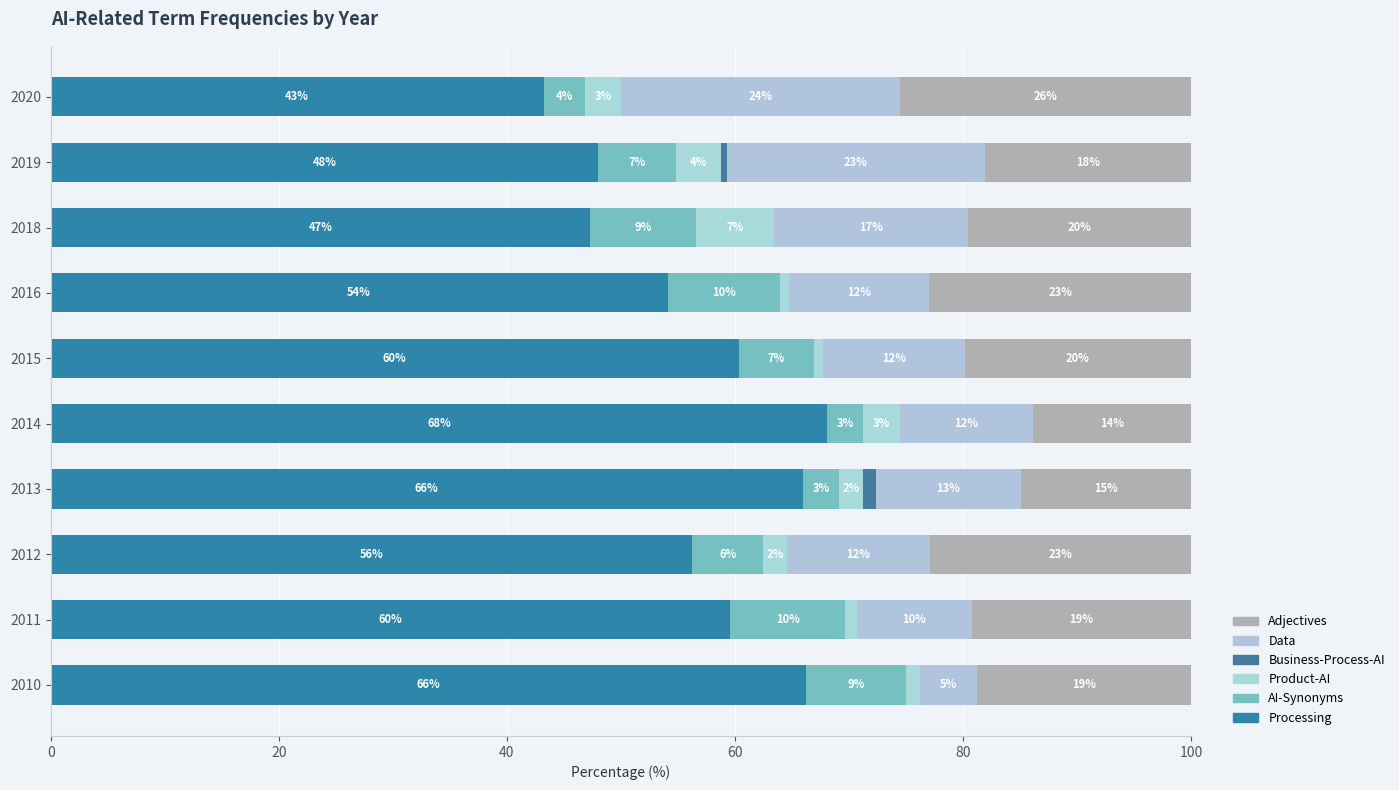

What position from the left is 9?

10